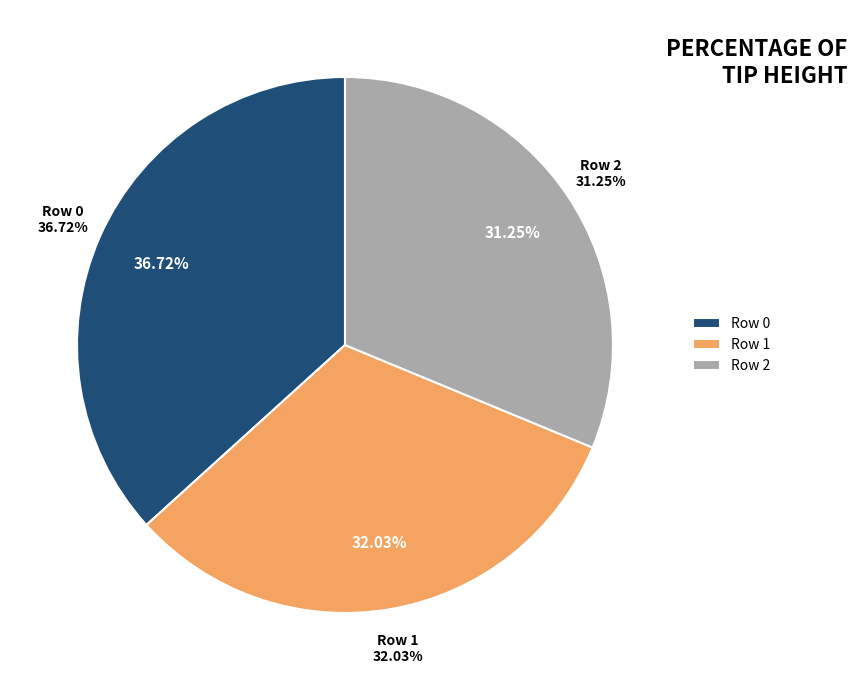

To the nearest percent, what is the difference between the Row 2 and Row 0 slice percentages?

5%